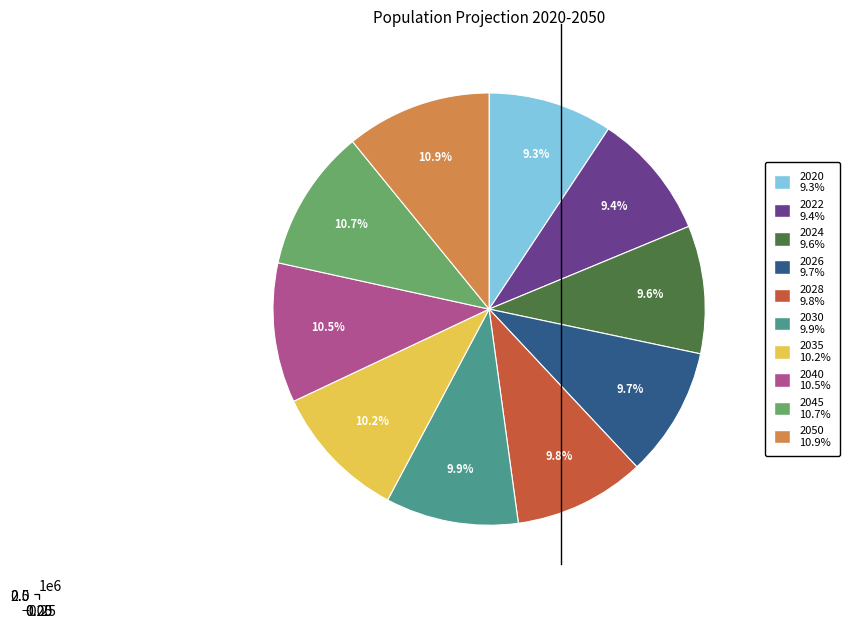

To the nearest percent, what is the combined percentage of 2022 and 2026?

19%